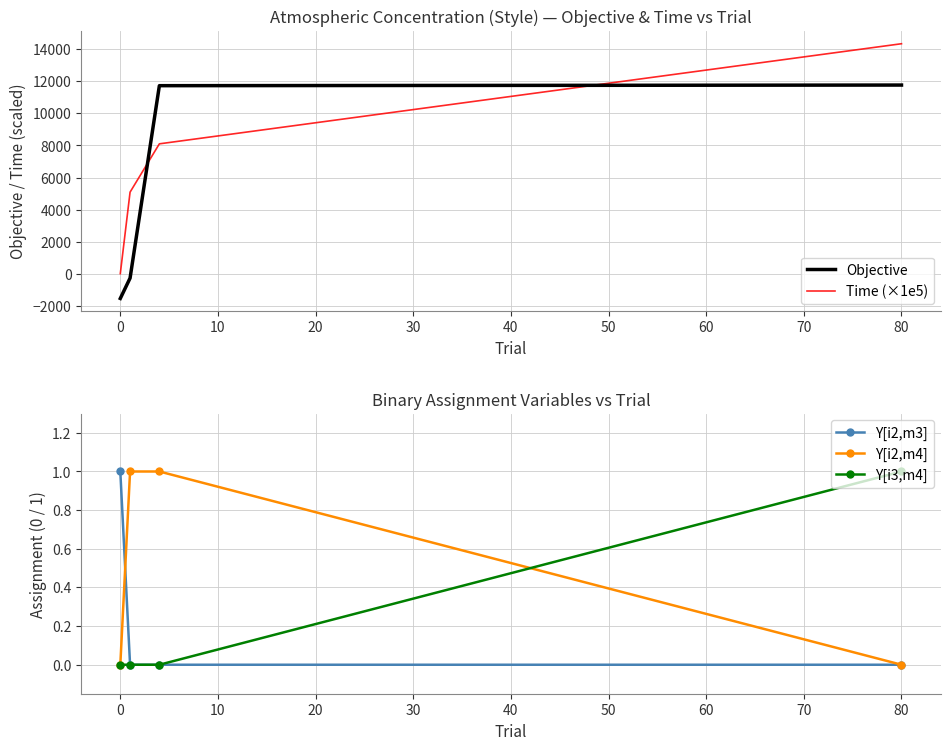

The Y[i3,m4] series shows -1 at 0. True or false?

False